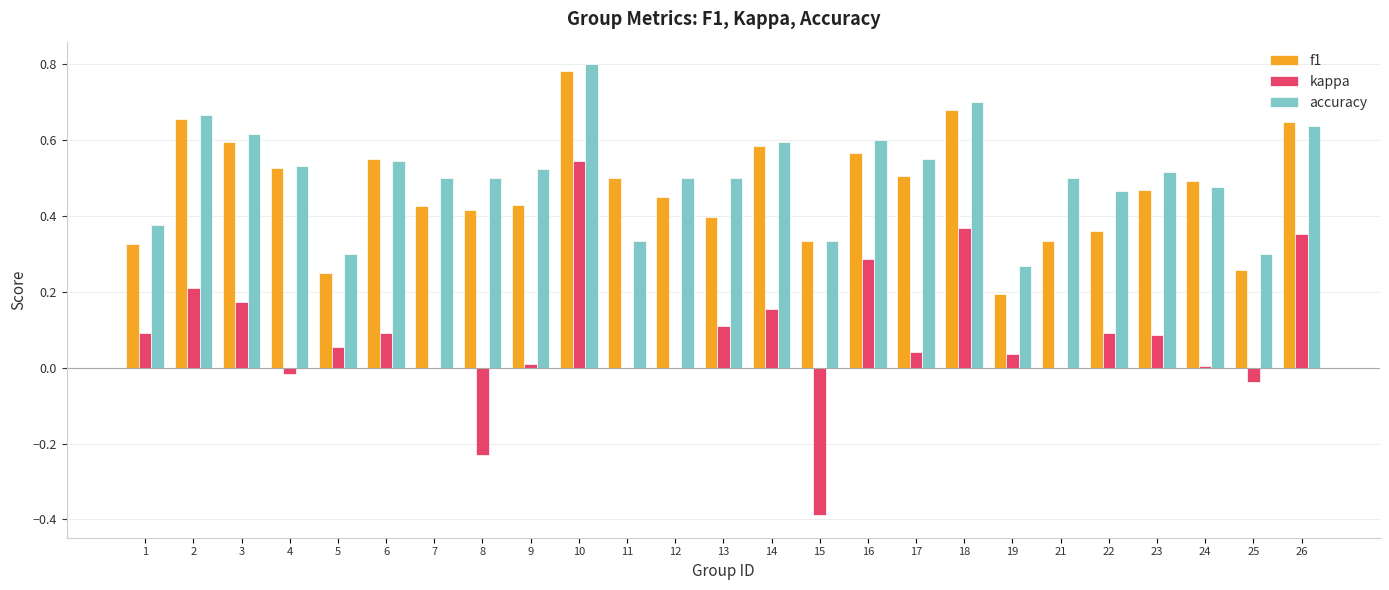

What is the total value across all series at 3?

1.4